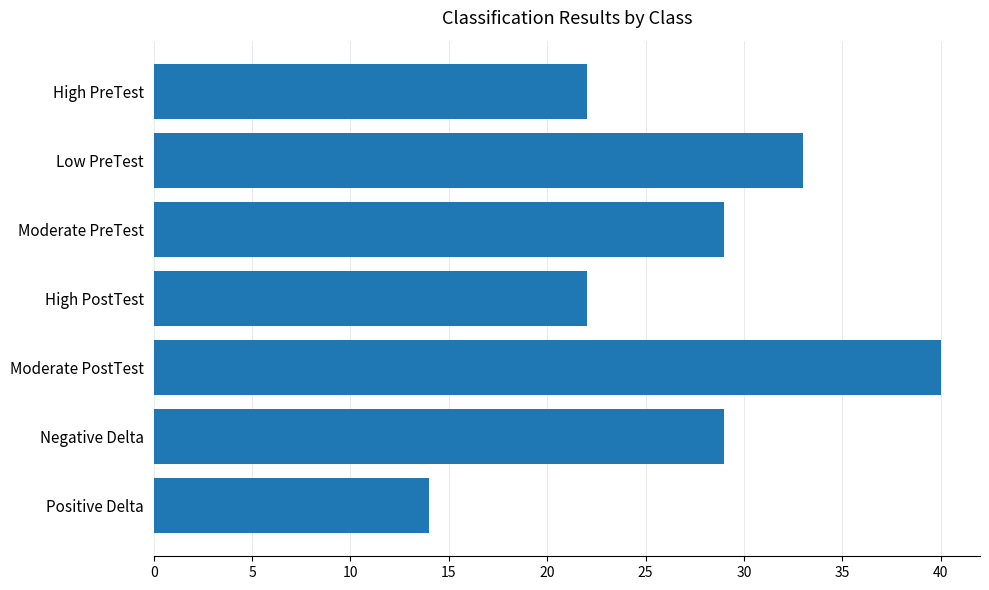

Are the bars grouped side by side (vs. stacked)?

No